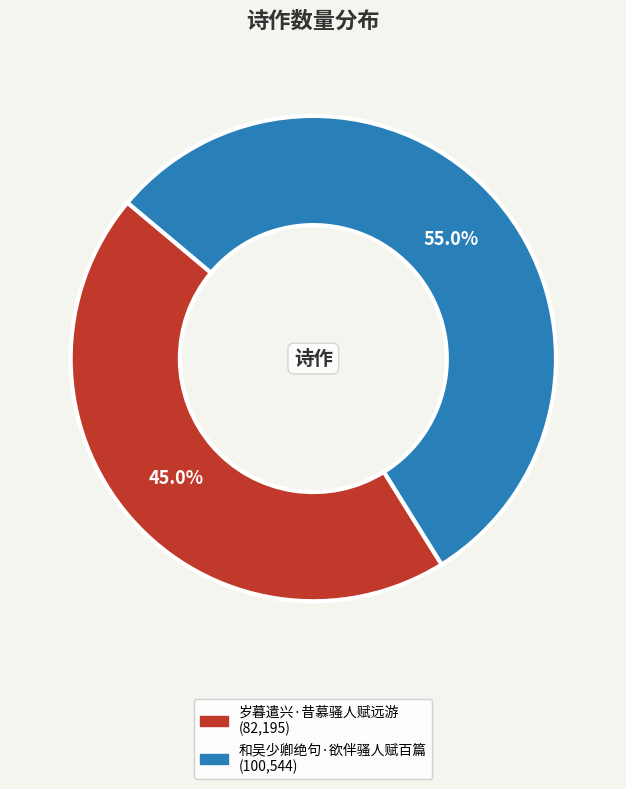

Is the sum of 岁暮遣兴·昔慕骚人赋远游 and 和吴少卿绝句·欲伴骚人赋百篇 greater than half?

Yes